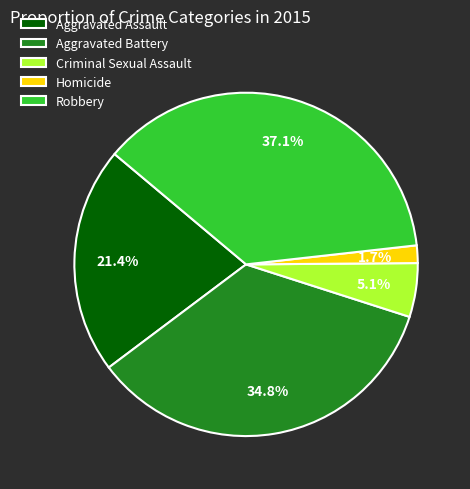

Which has a higher value, Aggravated Assault or Aggravated Battery?

Aggravated Battery